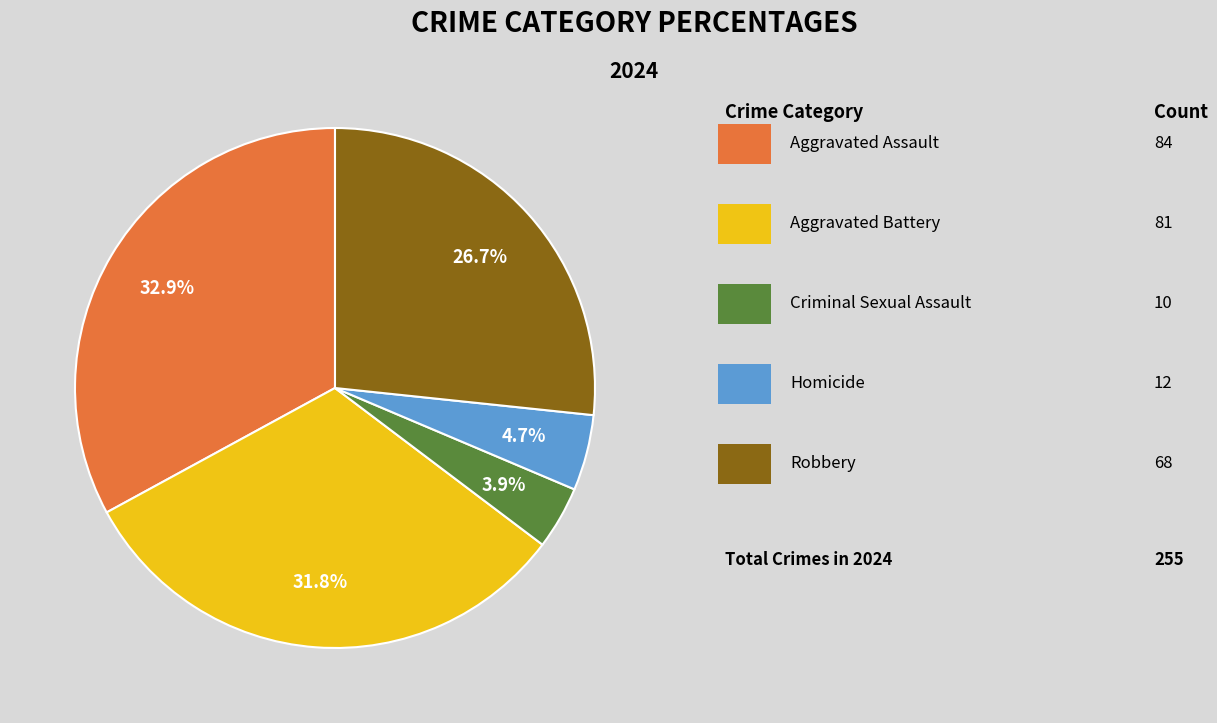

Does any single category account for the majority?

No